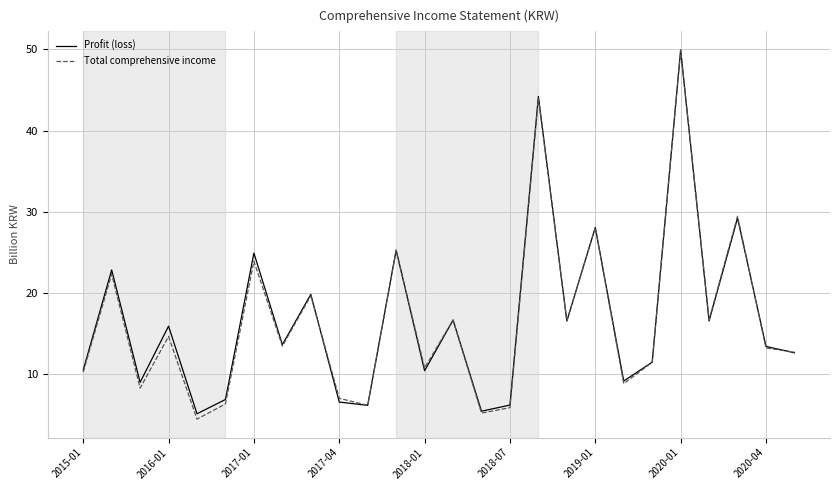

Which series has the widest spread of values?

Total comprehensive income